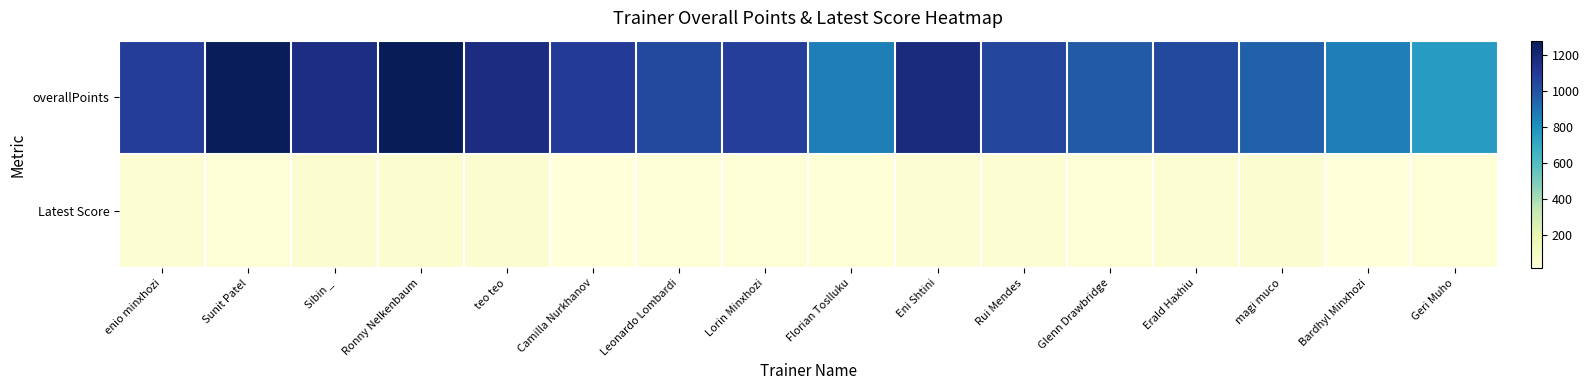

Which series changed the most between Florian Toslluku and Geri Muho?

overallPoints